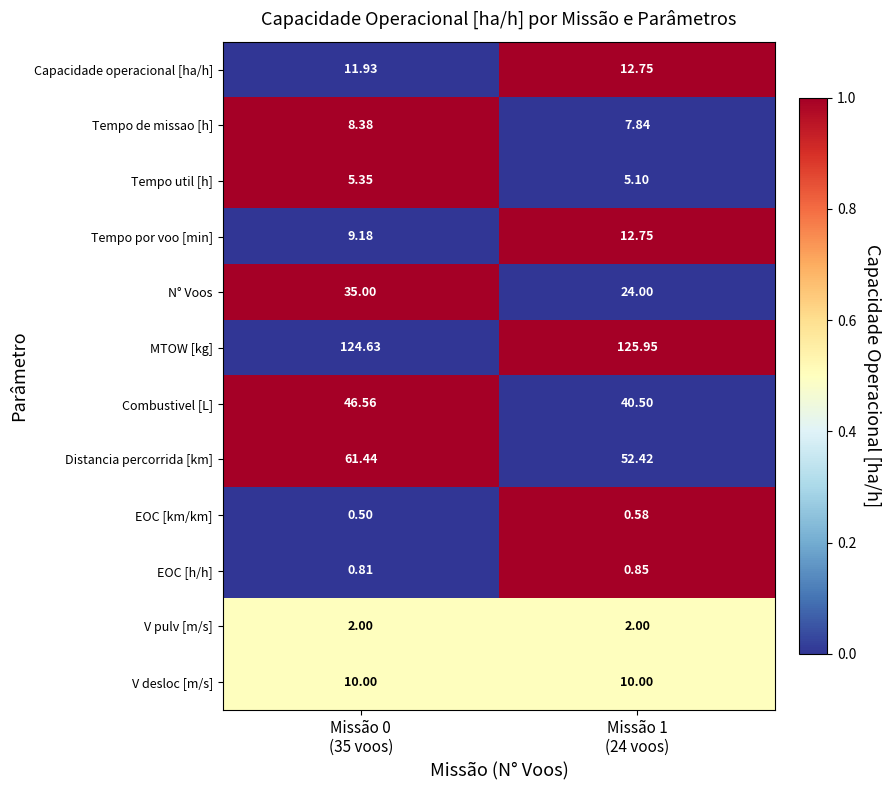

Which series has the largest total across all categories?

MTOW [kg]